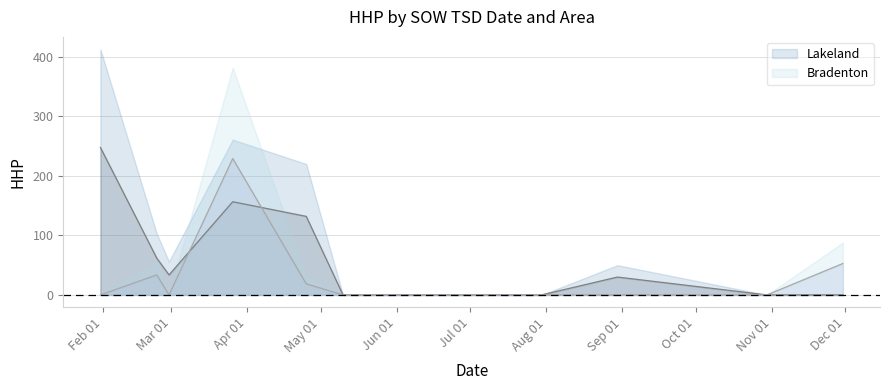

What is the label of the 11th point from the left?

2025-10-30